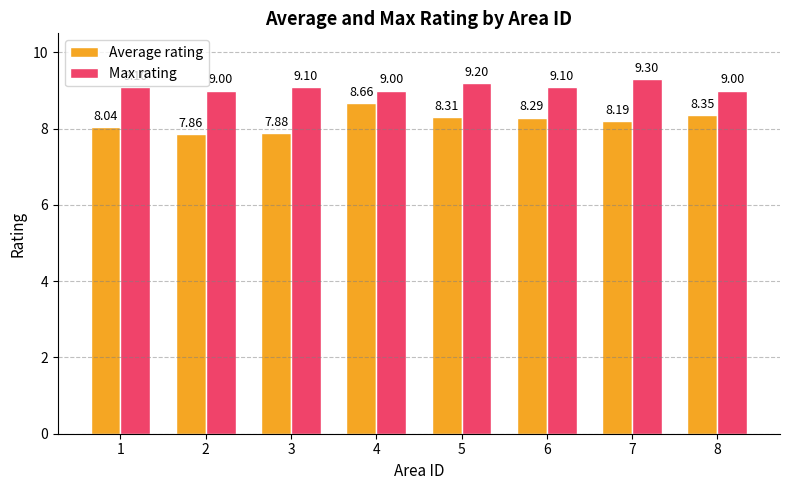

What is the average value of the Average rating series?

8.2